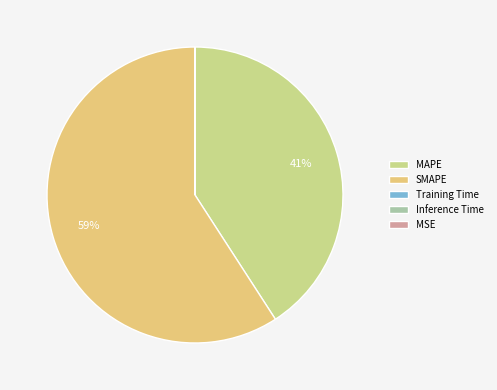

Is it true that MSE is 0% of the pie?

True